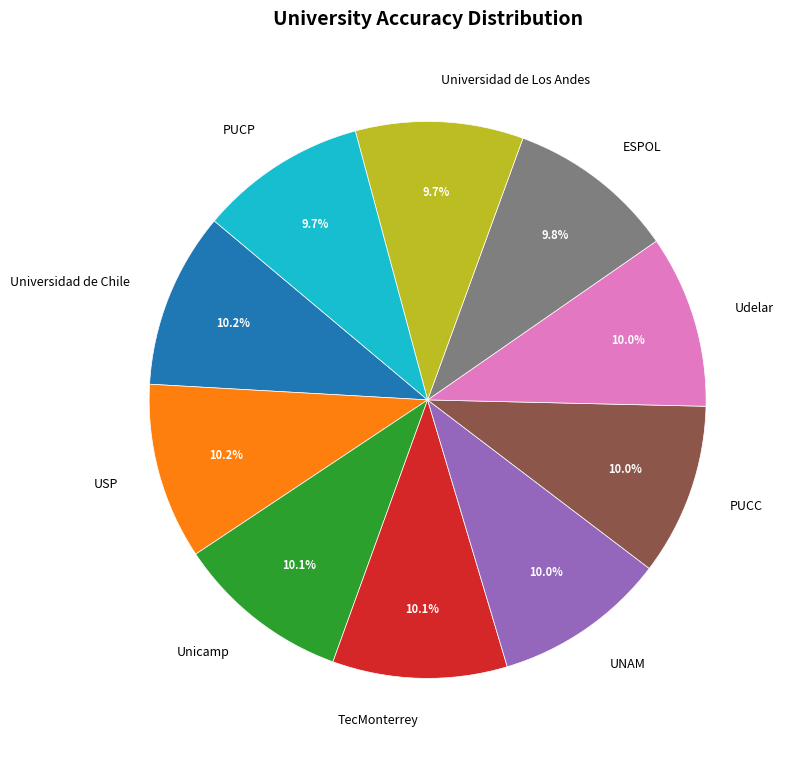

To the nearest percent, what portion does Unicamp represent?

10%